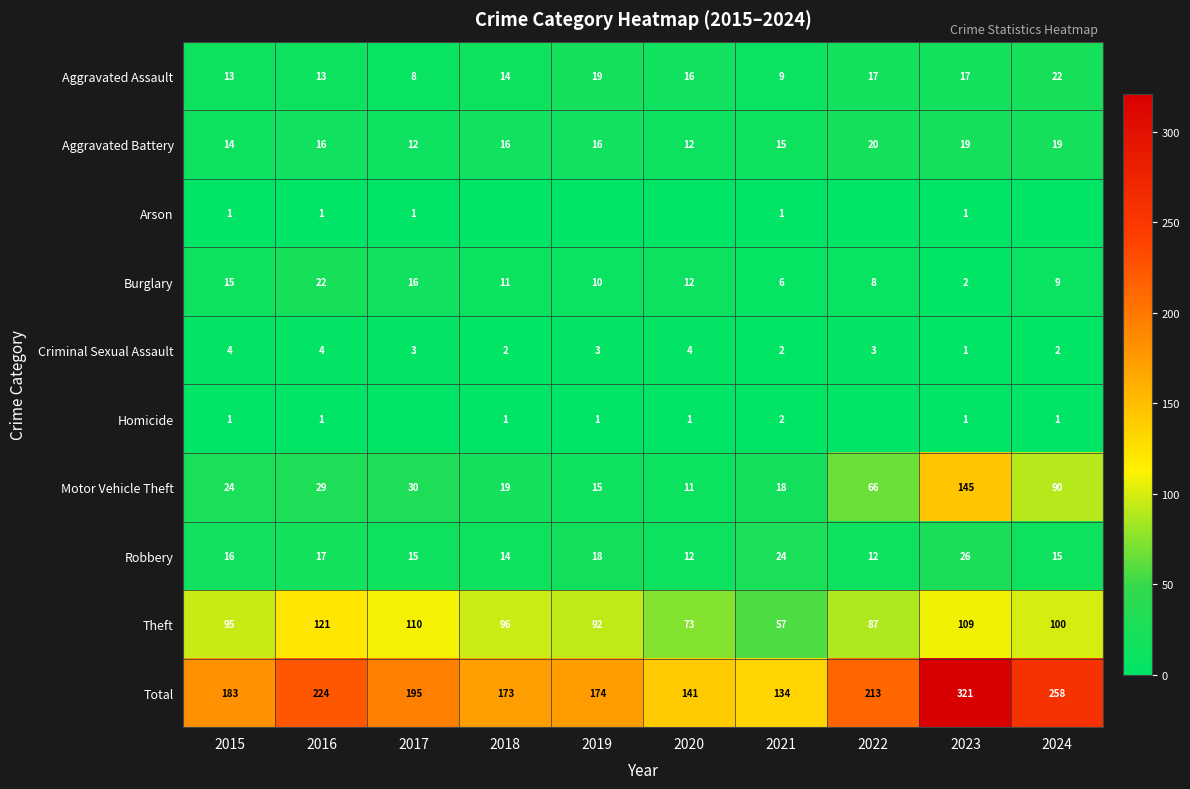

What is the difference between the maximum and minimum values in the Aggravated Battery series?

8